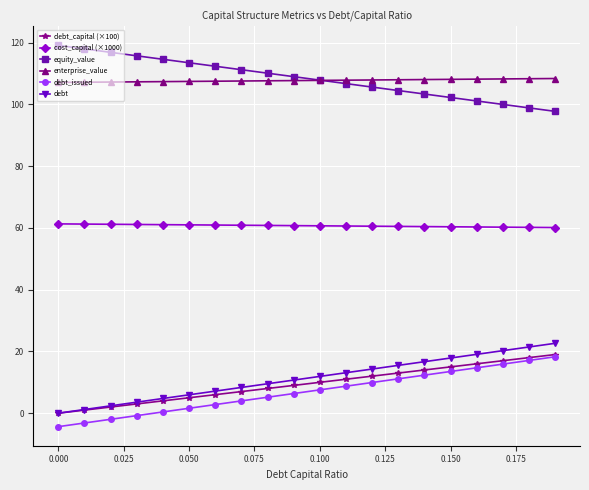

True or false: debt_issued and enterprise_value intersect in this chart.

False